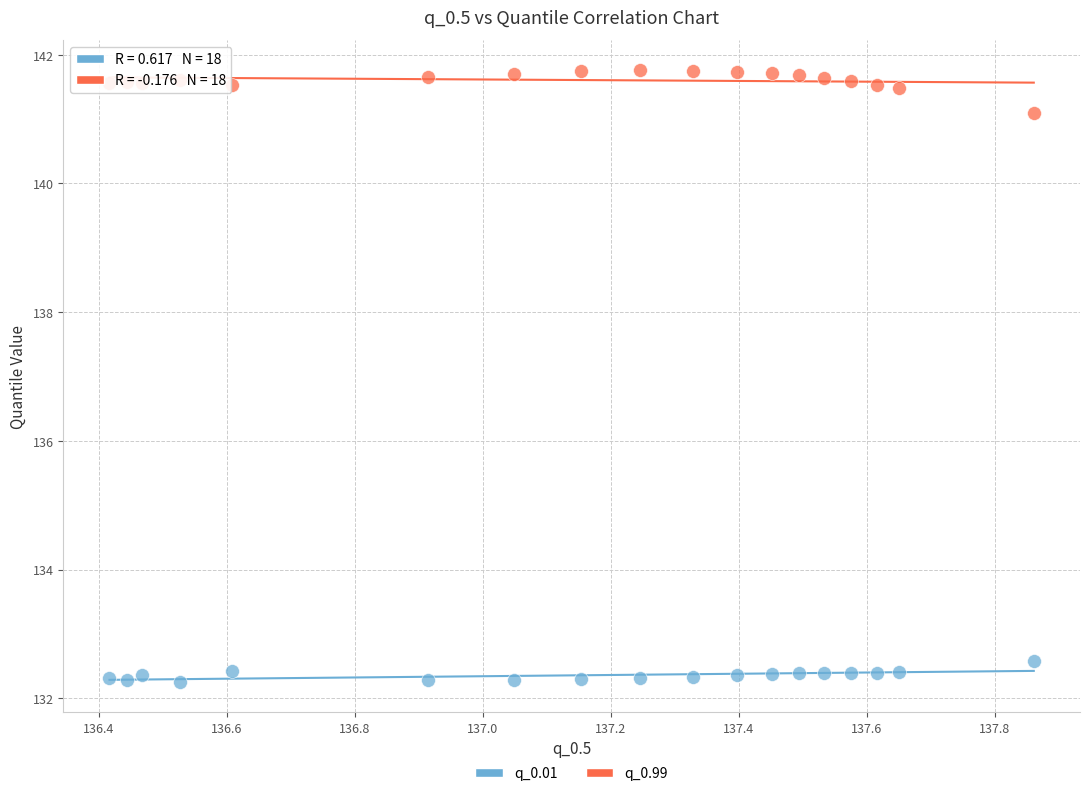

Across all data points, what is the range of Y values (max minus min)?

9.5